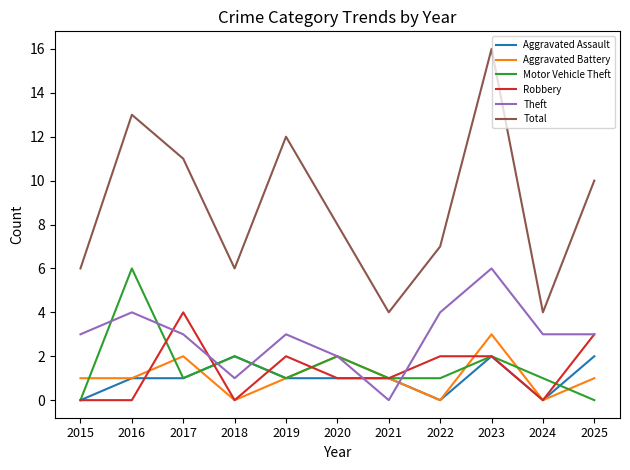

How many lines are shown in the chart?

6